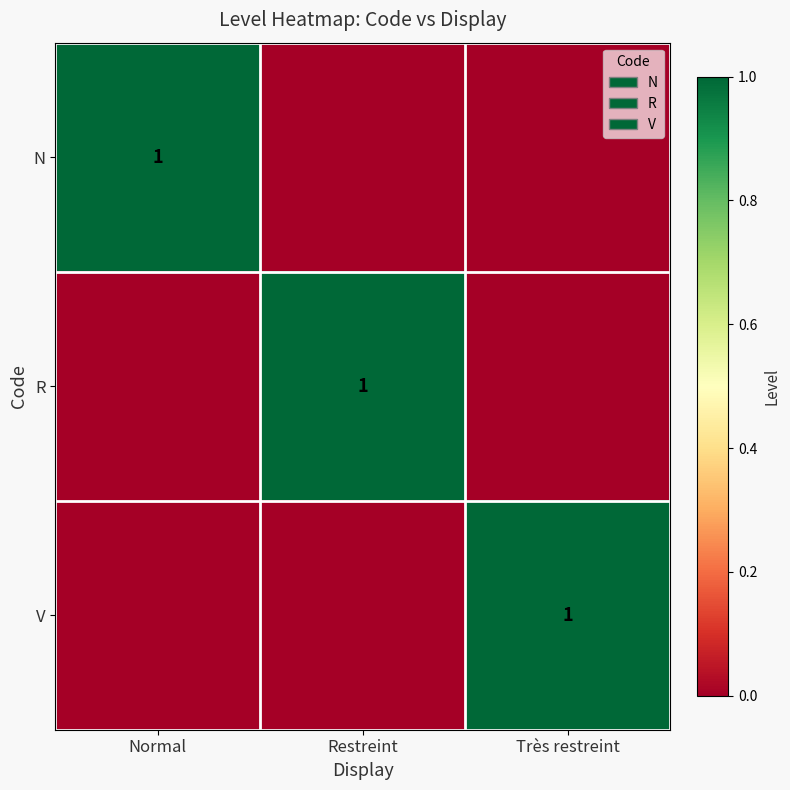

At how many categories does at least one series exceed 0?

3